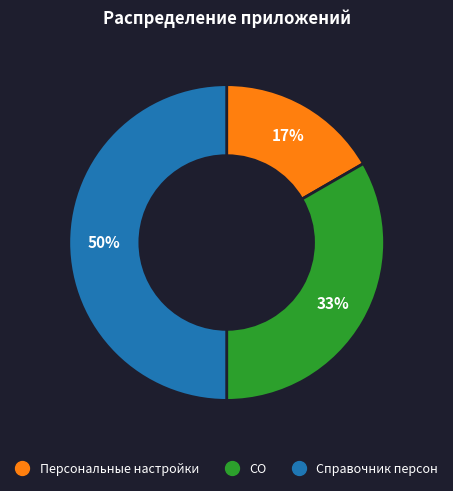

The Персональные настройки slice represents 17% of the pie. True or false?

True